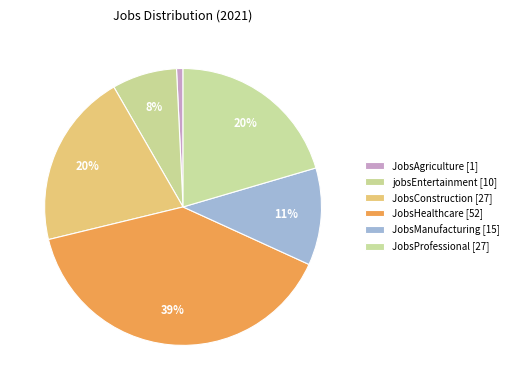

Does any single category account for the majority?

No